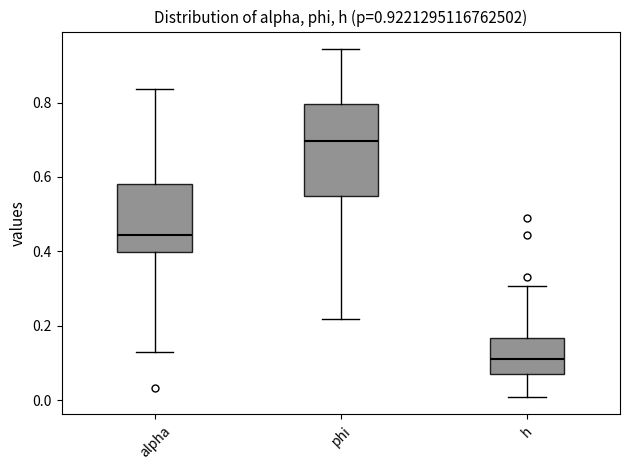

Which box's median line is the highest?

phi